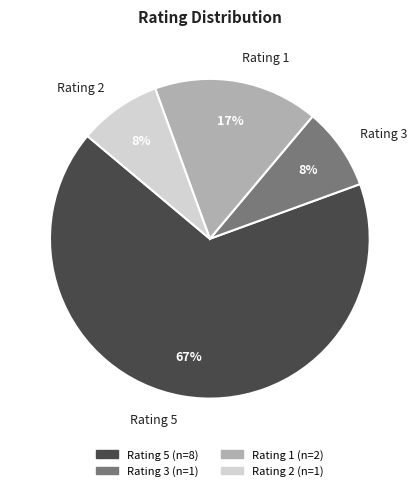

Count the number of slices in the pie.

4